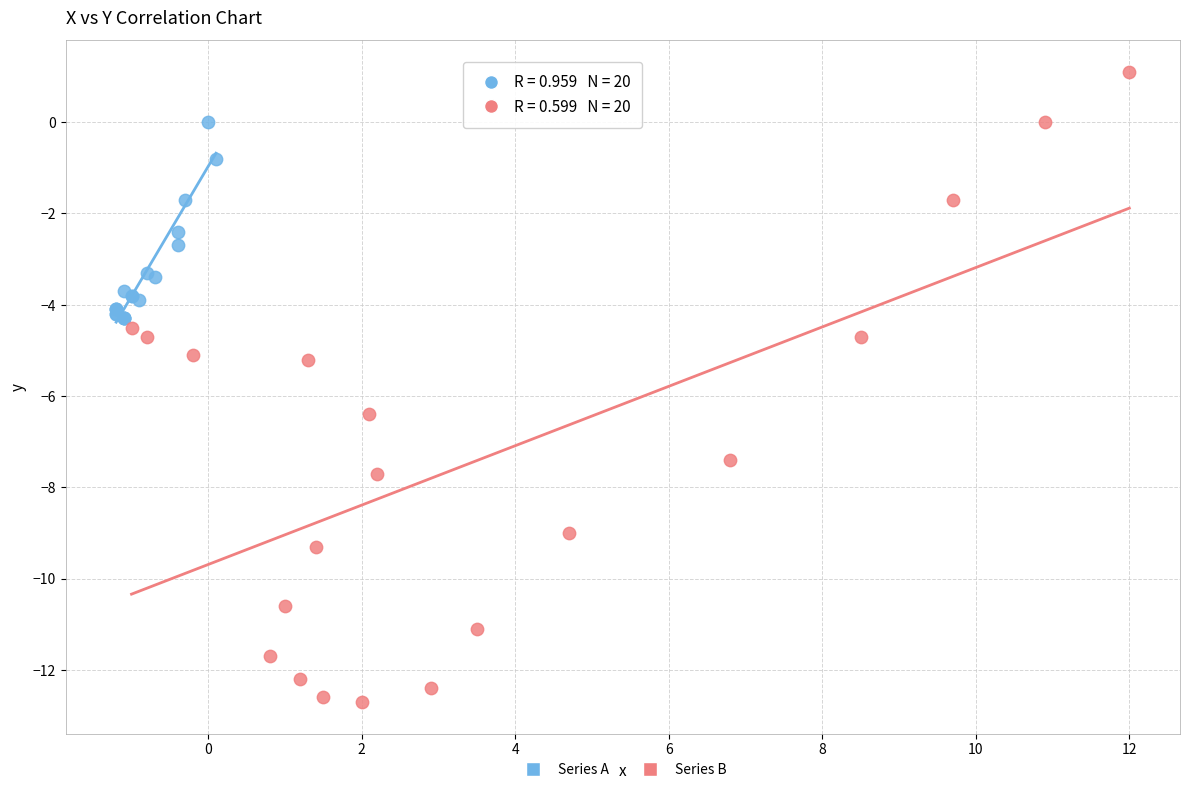

What are all the series names shown in the legend?

Series A, Series B